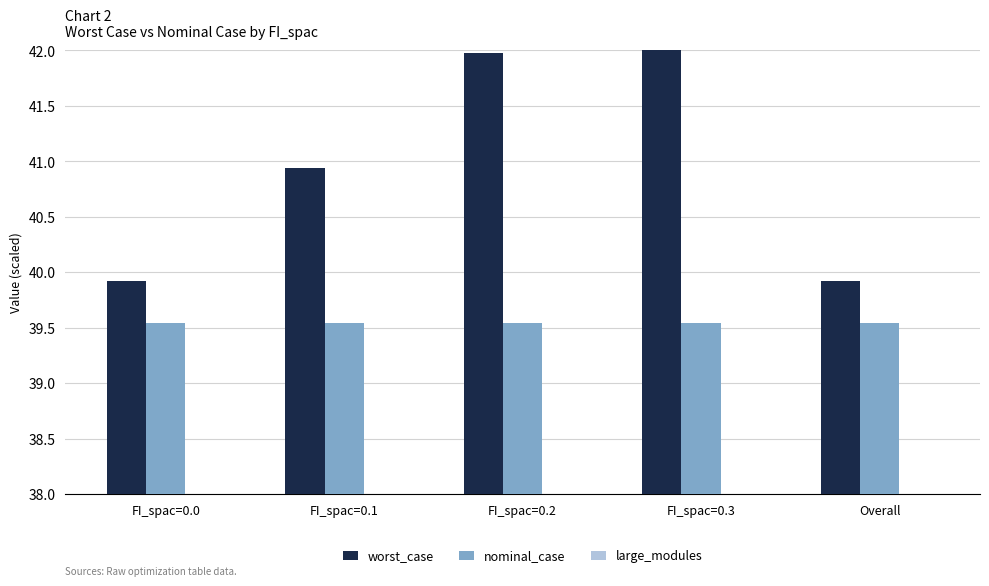

Rank the series by their maximum value, from lowest to highest.

large_modules, nominal_case, worst_case